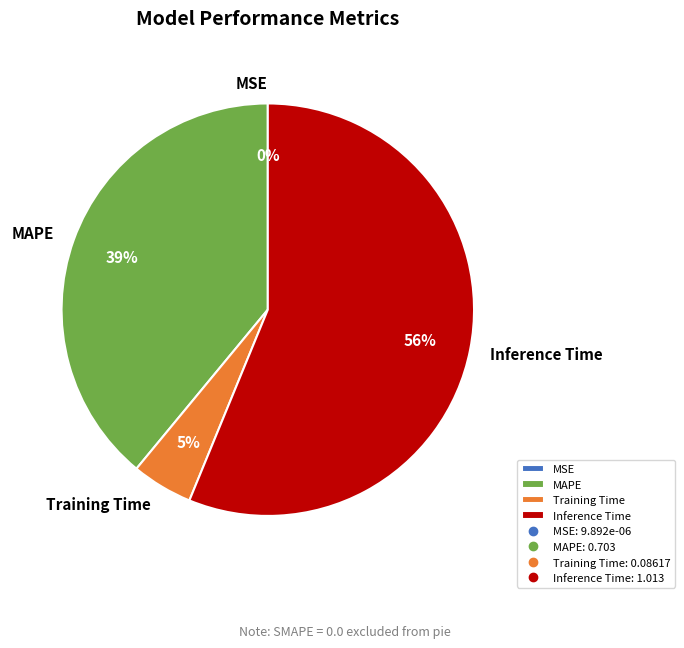

Is it true that Inference Time is 56% of the pie?

True